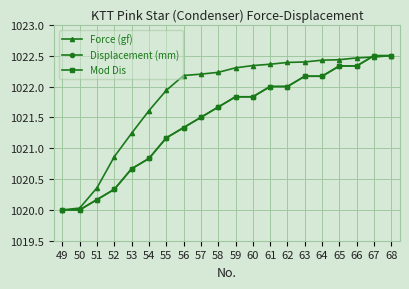

Is this an area chart (filled region under the line)?

No